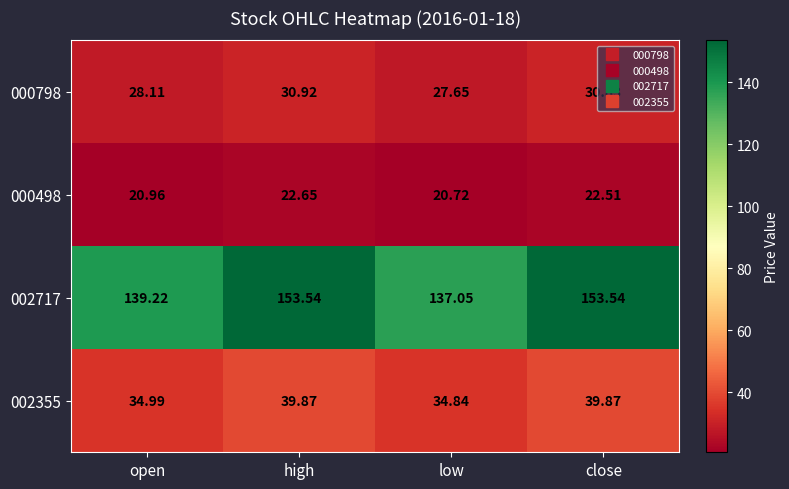

List the labels in order of 000798 value, smallest first.

low, open, close, high